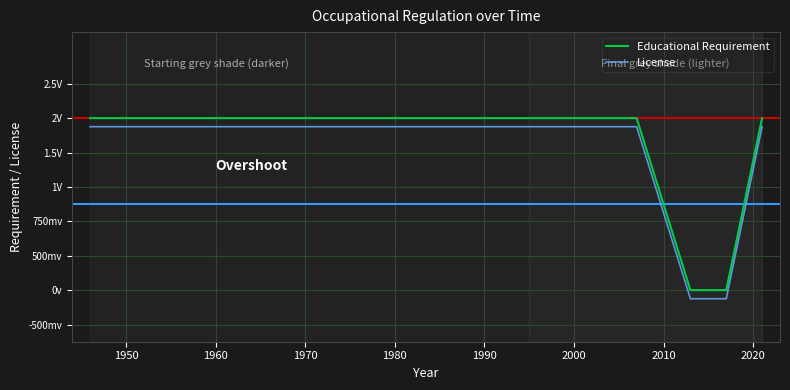

What are all the series names shown in the legend?

Educational Requirement, License